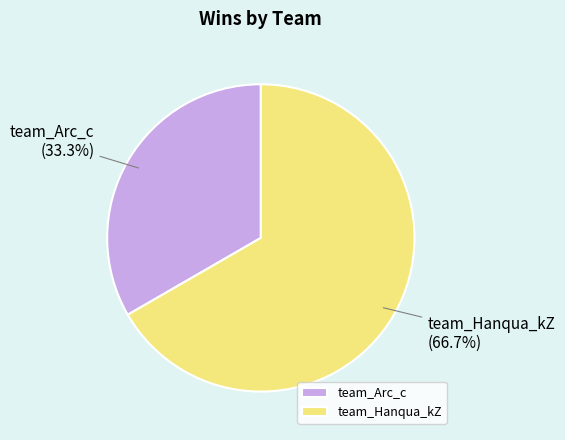

To the nearest percent, what is the difference between the team_Arc_c and team_Hanqua_kZ slice percentages?

33%